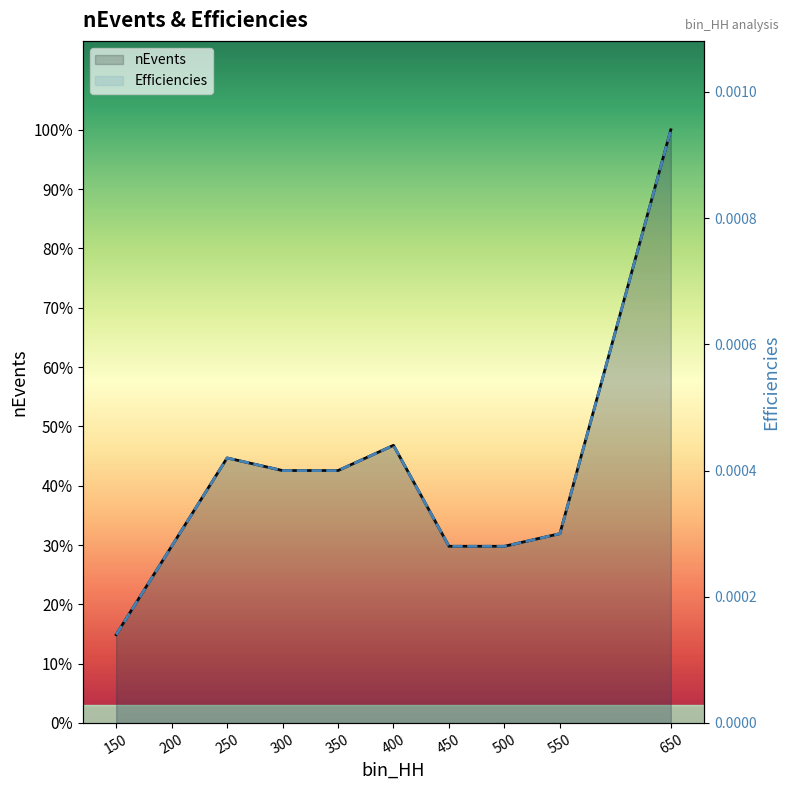

What are all the series names shown in the legend?

nEvents, Efficiencies